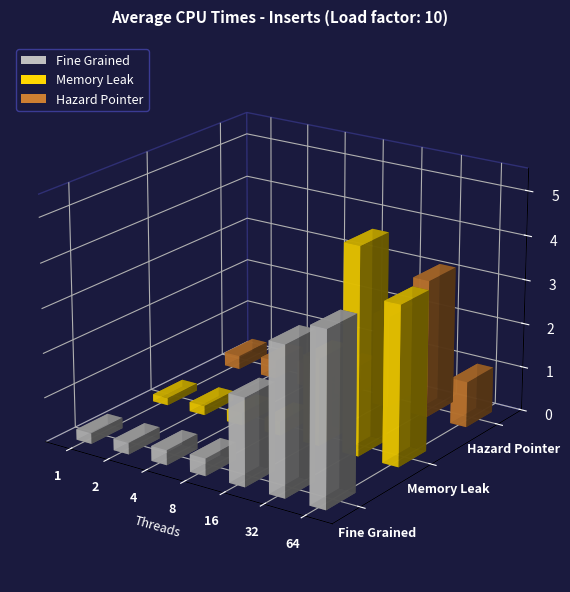

Reading left to right, what are all the values shown in this chart?

Fine Grained: 0.2	0.3	0.3	0.4	2.0	3.3	3.9
Memory Leak: 0.2	0.2	0.3	0.3	2.0	4.7	3.6
Hazard Pointer: 0.3	0.4	0.5	0.6	2.1	3.1	1.0